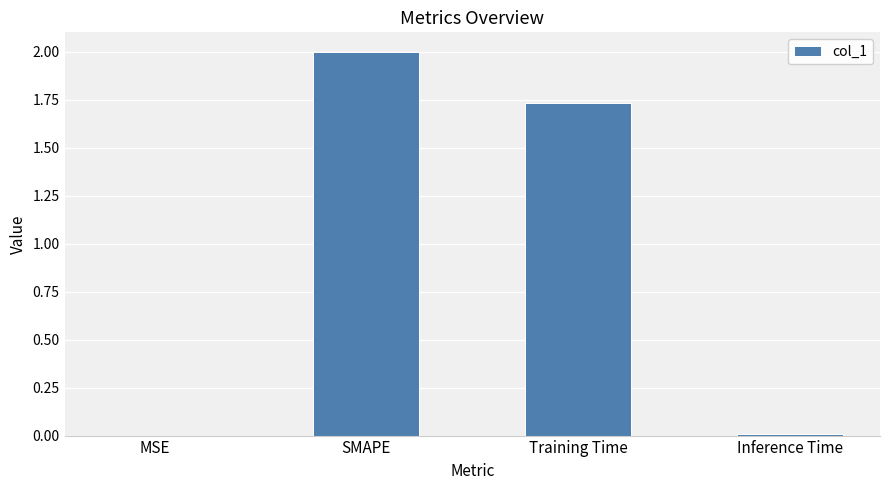

The value at Inference Time is 0.0. True or false?

True